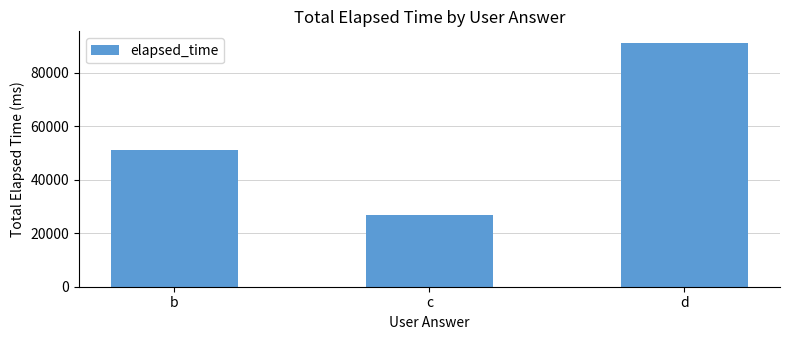

Rank the categories by value from highest to lowest.

d, b, c